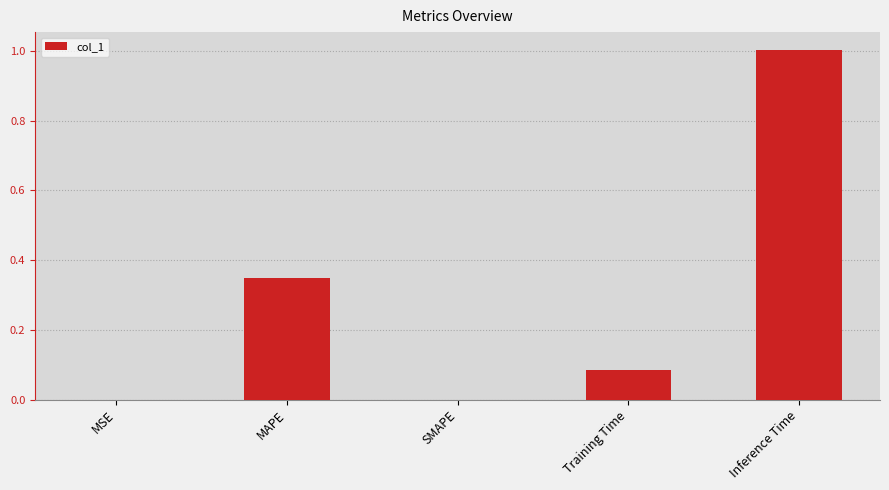

What is the change in value from SMAPE to Training Time?

+0.1